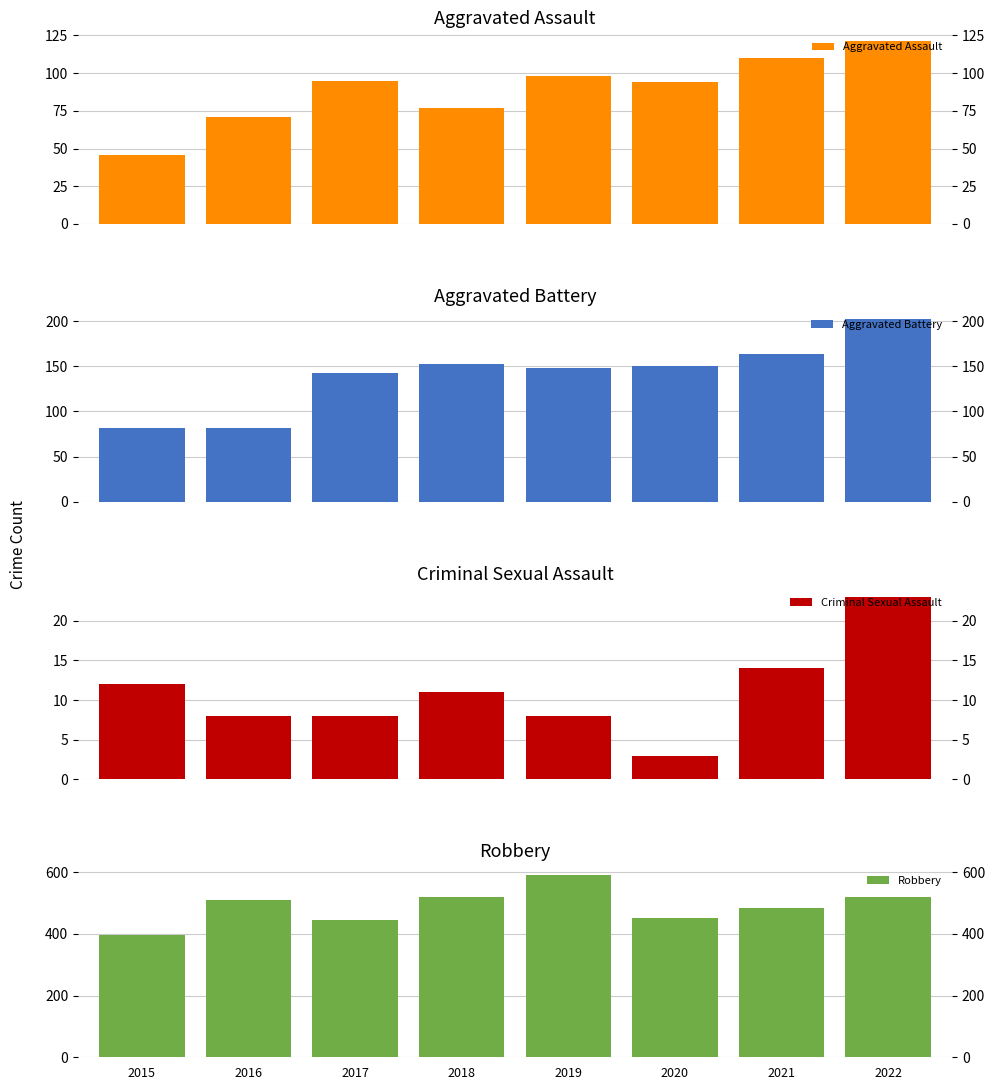

Reading left to right, what are all the values shown in this chart?

Aggravated Assault: 46	71	95	77	98	94	110	121
Aggravated Battery: 82	82	142	152	148	150	163	202
Criminal Sexual Assault: 12	8	8	11	8	3	14	23
Robbery: 395	510	446	519	591	450	484	520